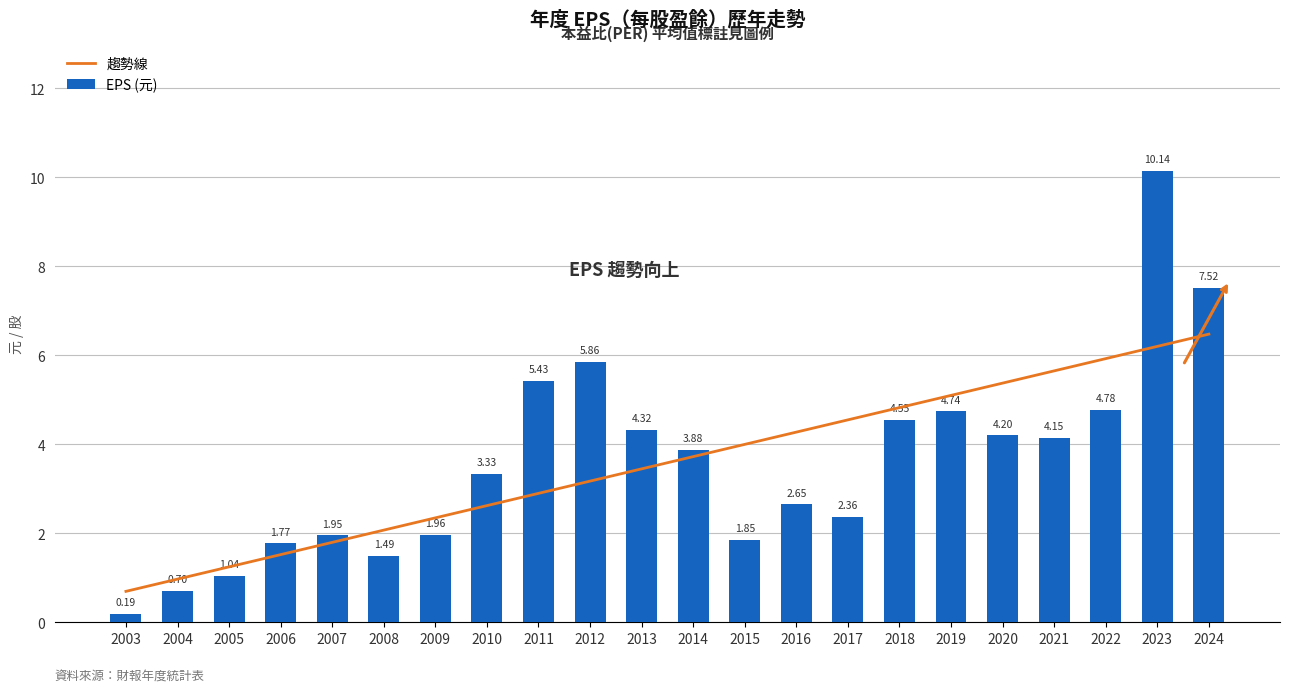

Which category has the highest value in the 趨勢線 series?

2024